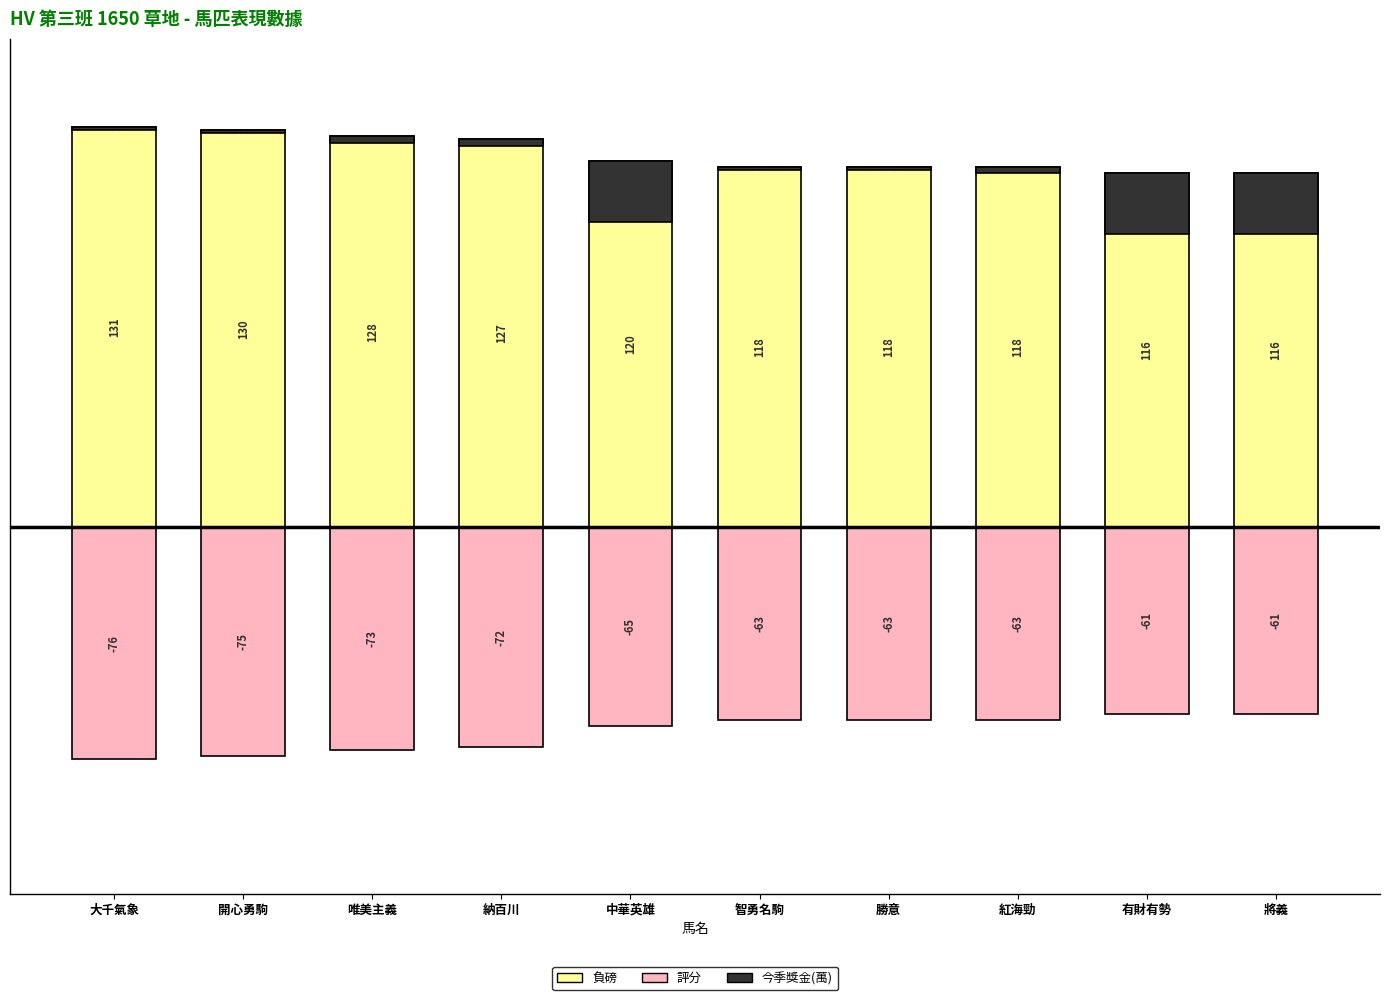

At which label does 今季獎金(萬) first exceed 2?

中華英雄